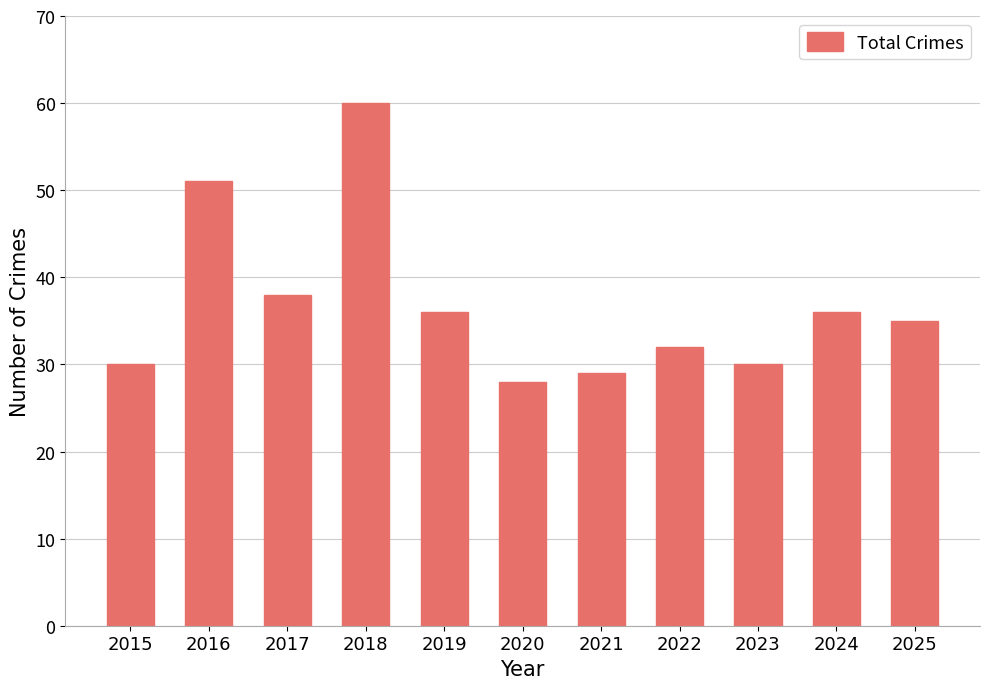

How many distinct data groups are displayed?

1